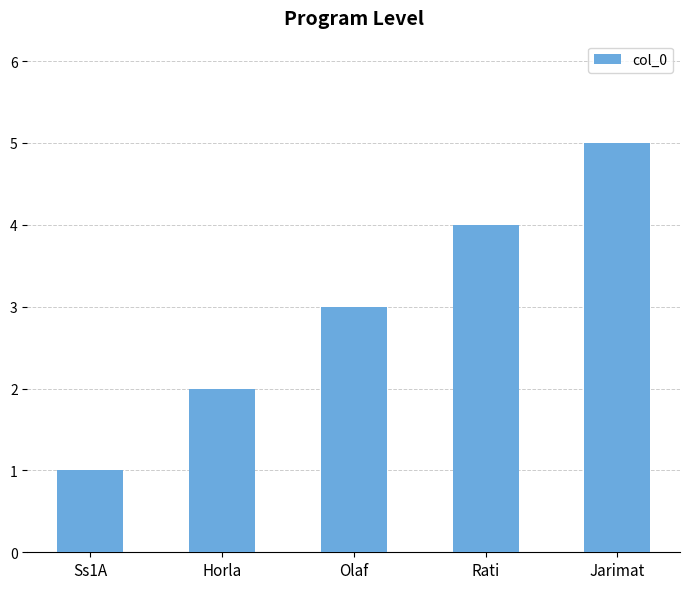

True or false: the data shows 9 at Jarimat.

False